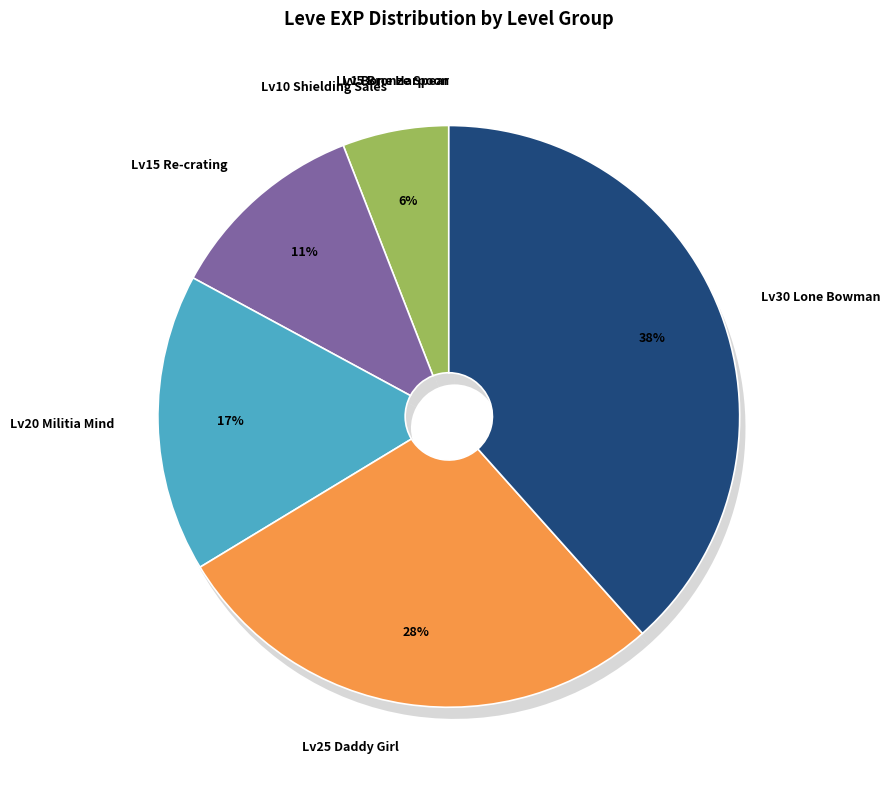

True or false: Level 1 accounts for 0% of the total.

True